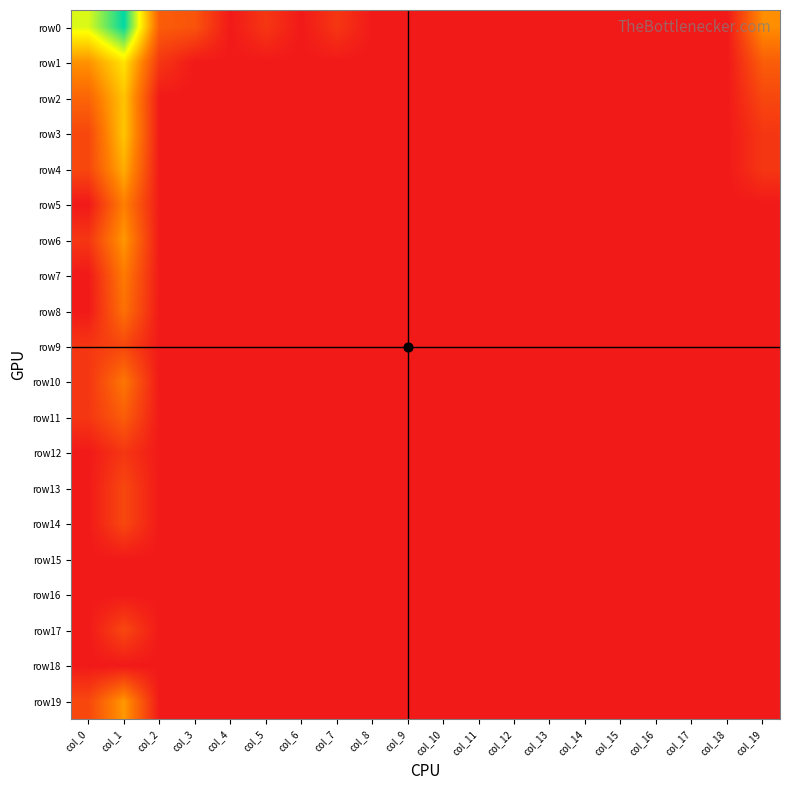

Rank the series at col_7 from highest to lowest value.

row0, row1, row2, row3, row4, row5, row6, row7, row8, row9, row10, row11, row12, row13, row14, row15, row16, row17, row18, row19